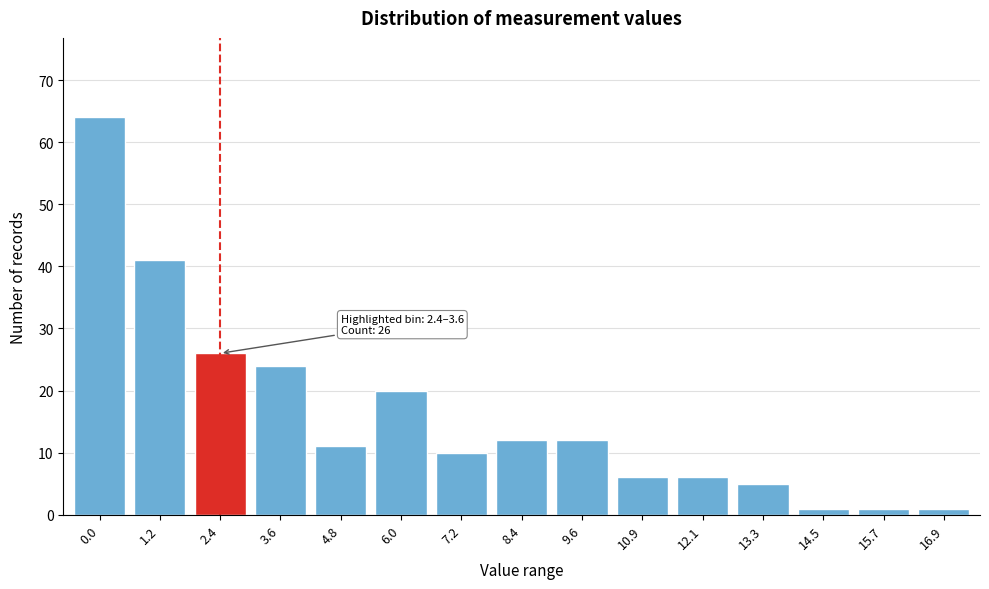

Reading left to right, transcribe all the data shown in this chart.

0.0=64	1.2=41	2.4=26	3.6=24	4.8=11	6.0=20	7.2=10	8.4=12	9.6=12	10.9=6	12.1=6	13.3=5	14.5=1	15.7=1	16.9=1